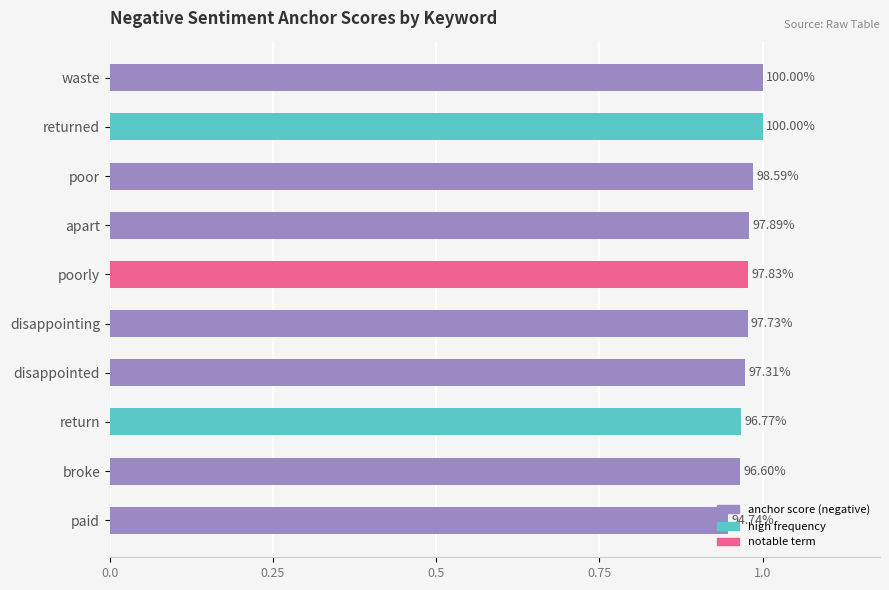

How many bars are there in total?

10